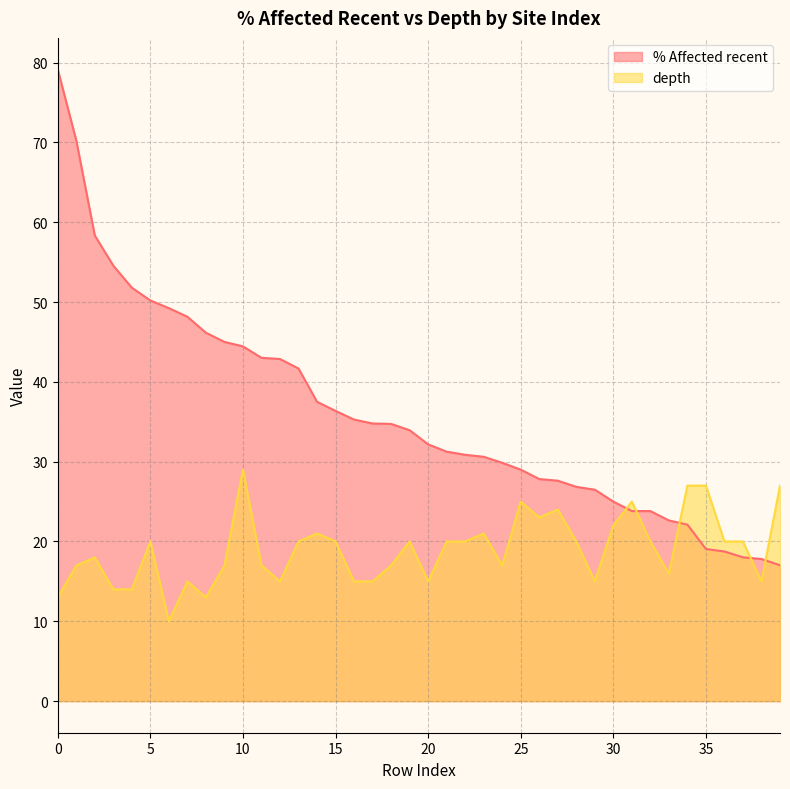

Which category has the lowest value in the % Affected recent series?

39